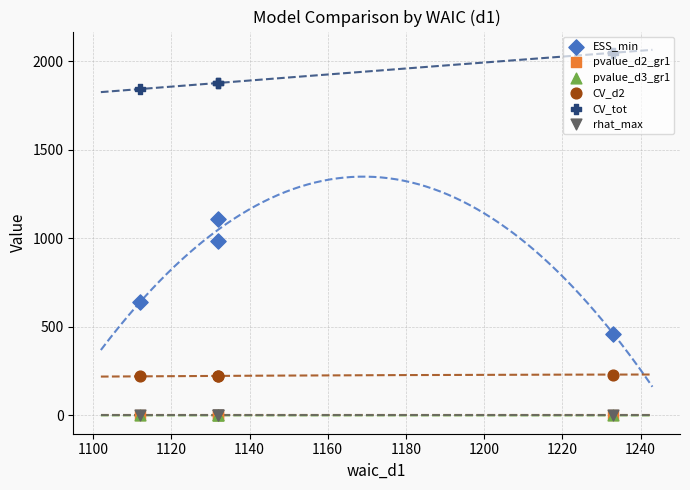

At how many categories does at least one series exceed 152?

4